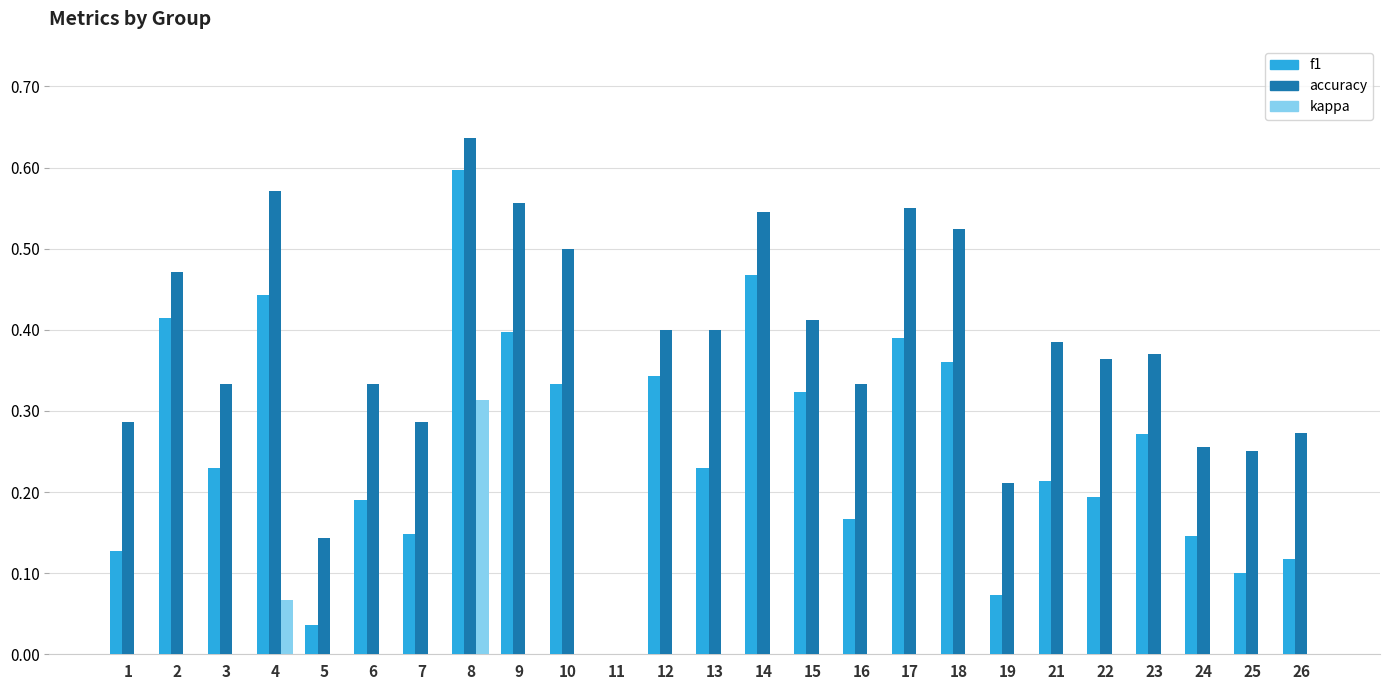

What is the greatest value displayed?

0.6